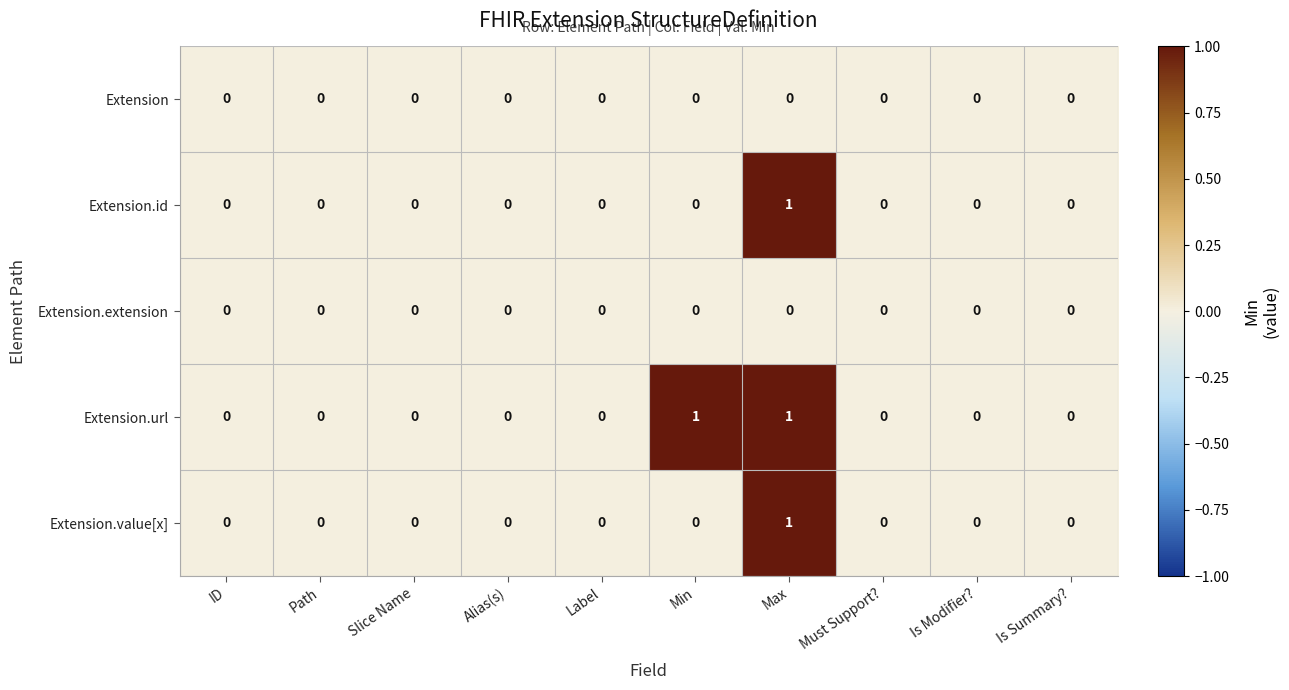

Which series has the largest total across all categories?

Extension.url